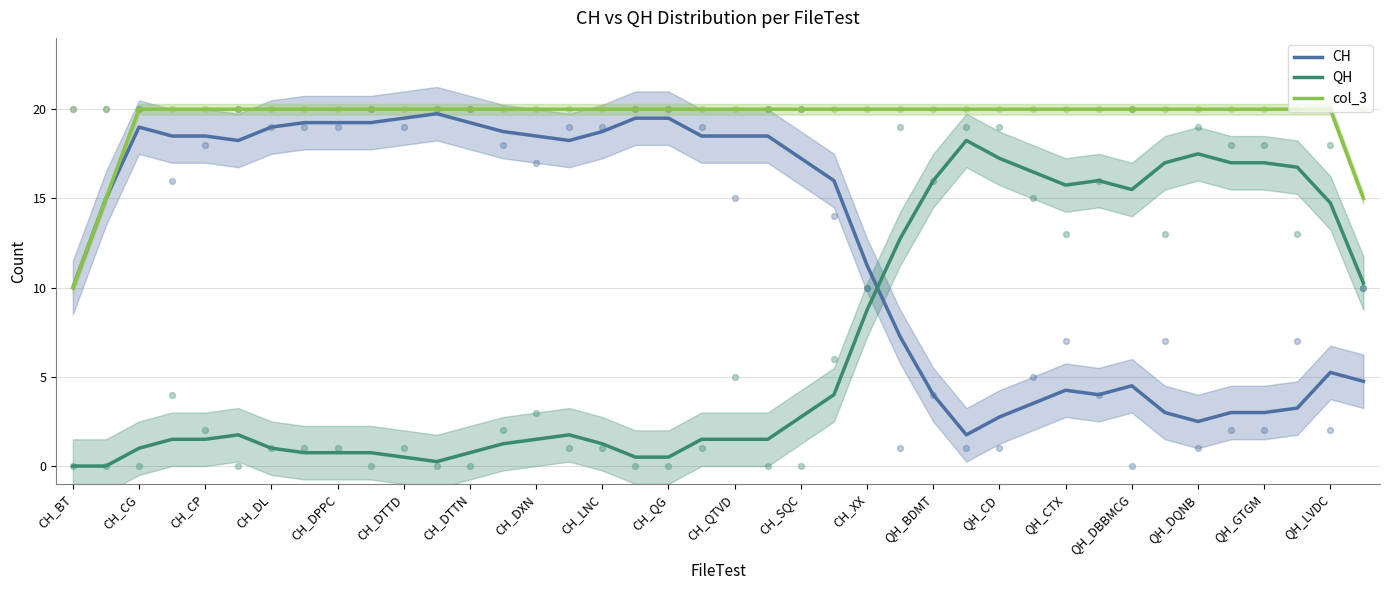

True or false: col_3 and QH intersect in this chart.

False